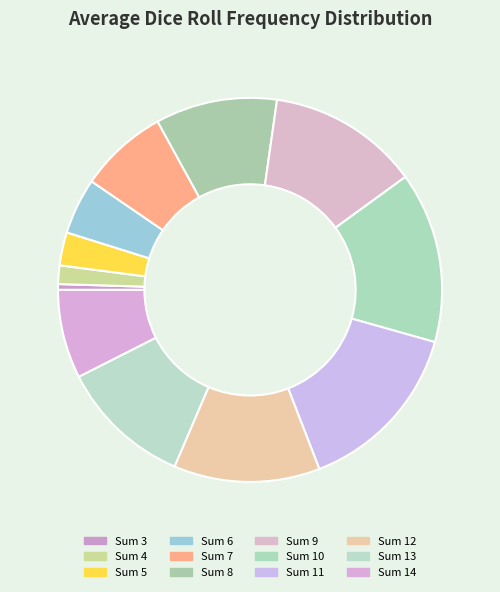

Which category has the biggest portion of the pie?

Sum 11